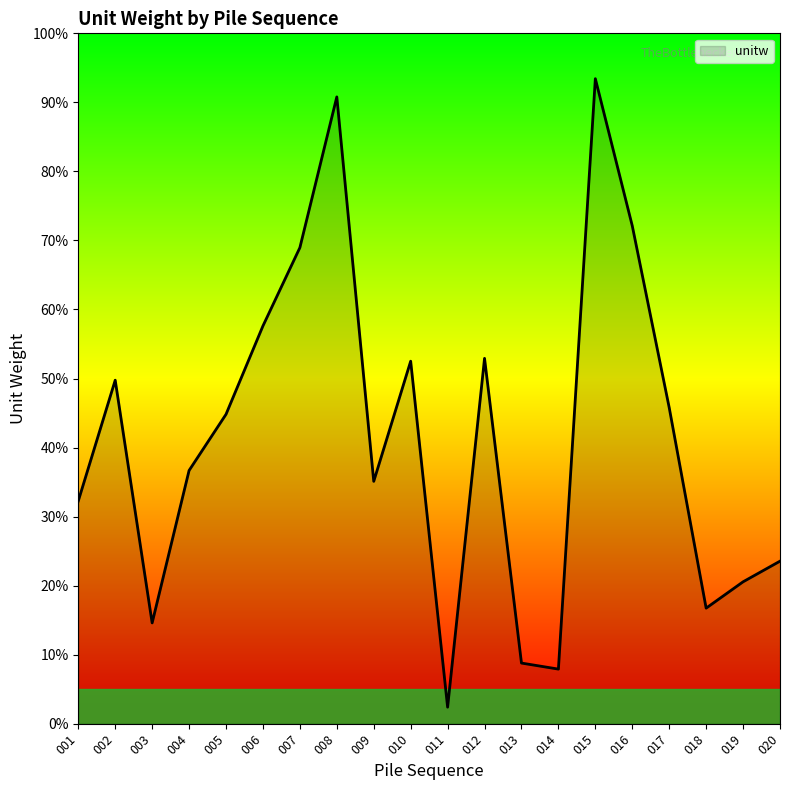

At which category does the chart reach its peak across all series?

015